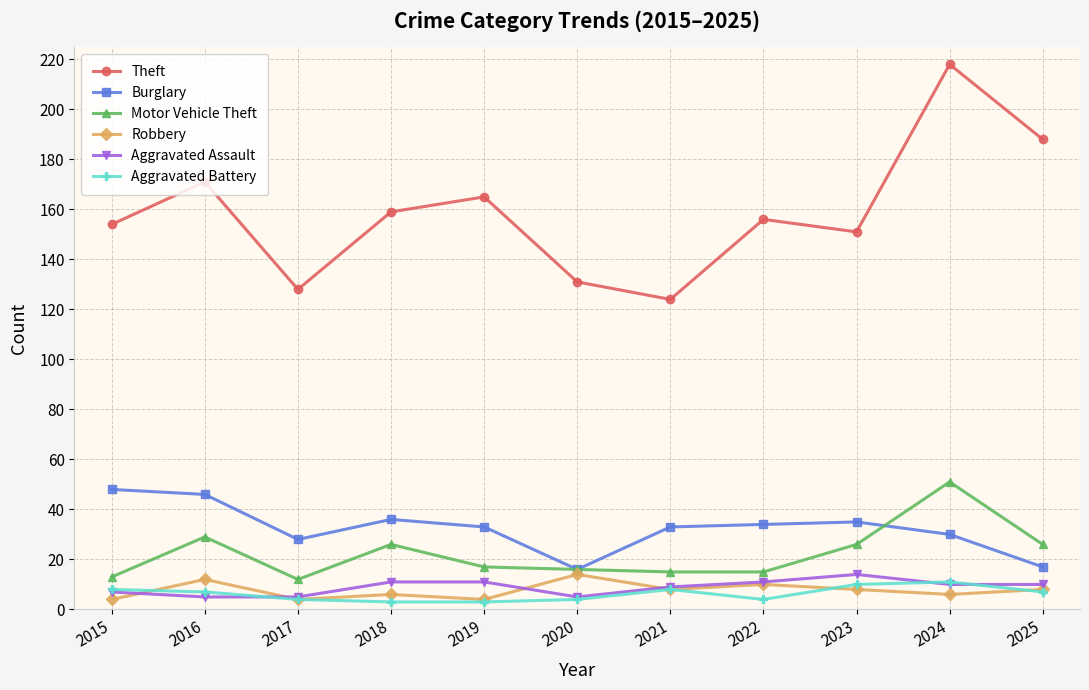

Where is the first local maximum for Theft?

2016